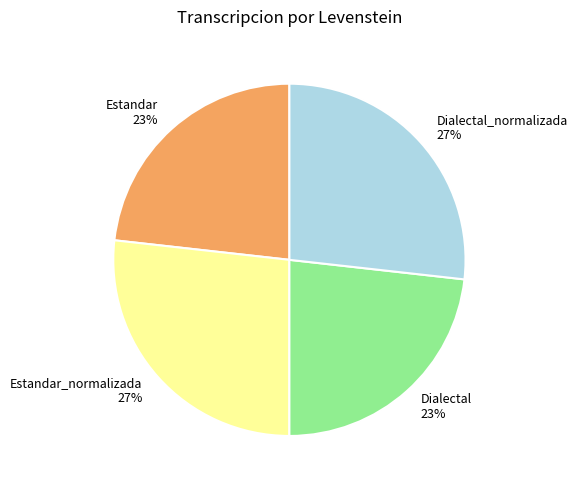

Does Dialectal_normalizada 27% account for over 50% of the chart?

No